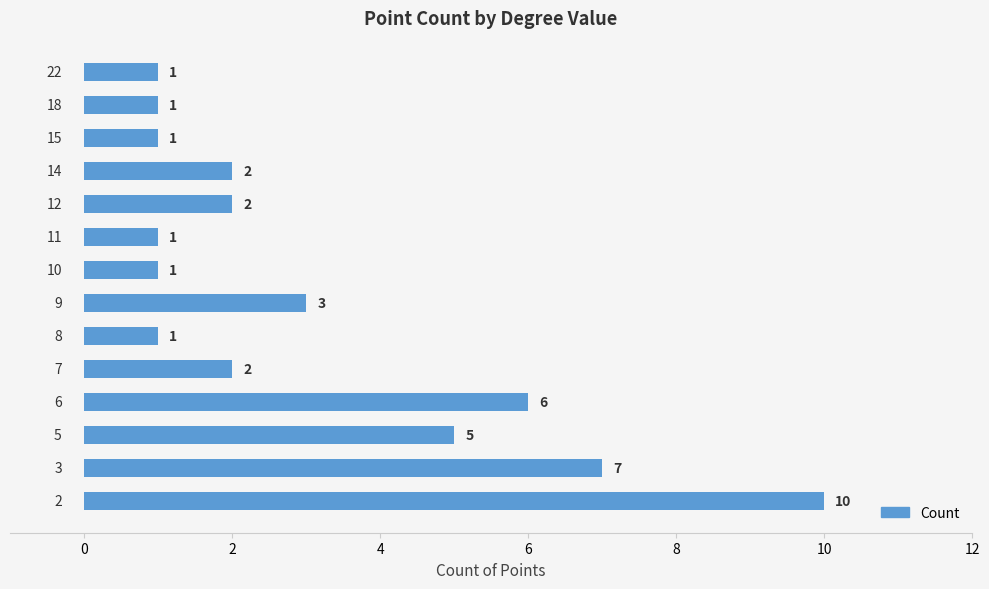

Does the chart contain stacked bars?

No